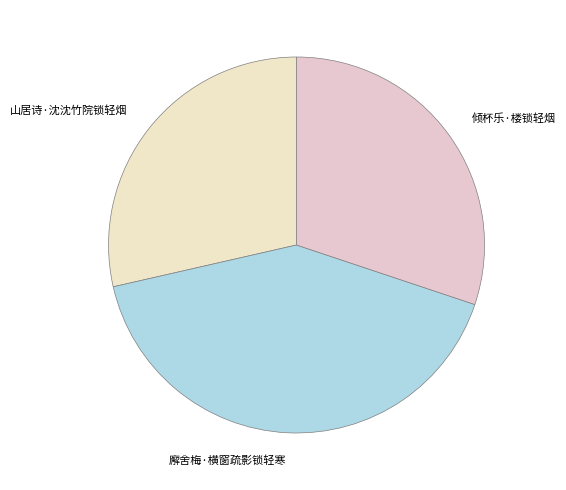

What is the smallest slice in the pie chart?

山居诗·沈沈竹院锁轻烟